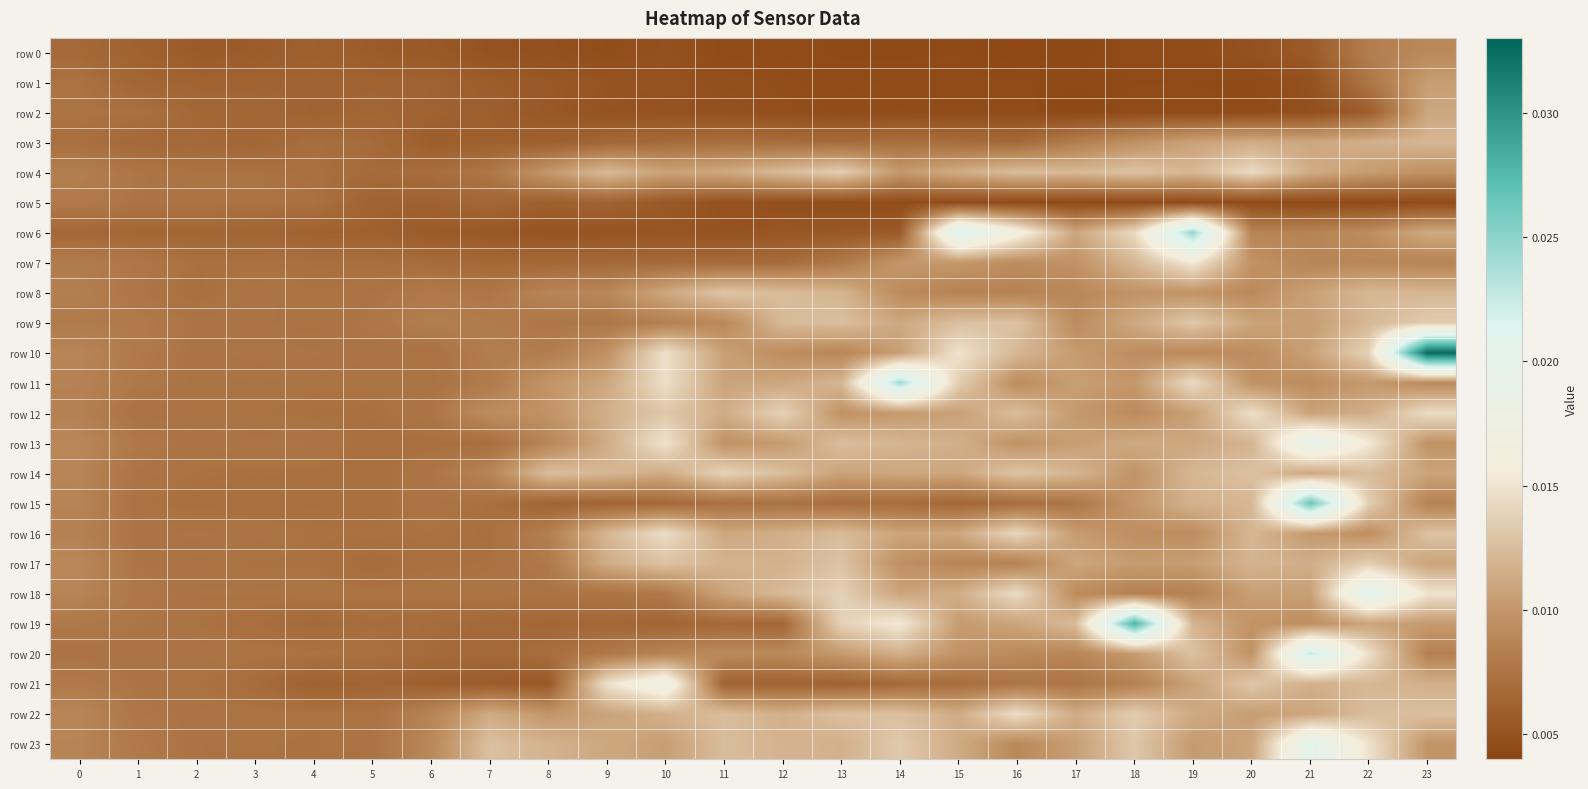

Which label corresponds to the largest value in the chart?

23